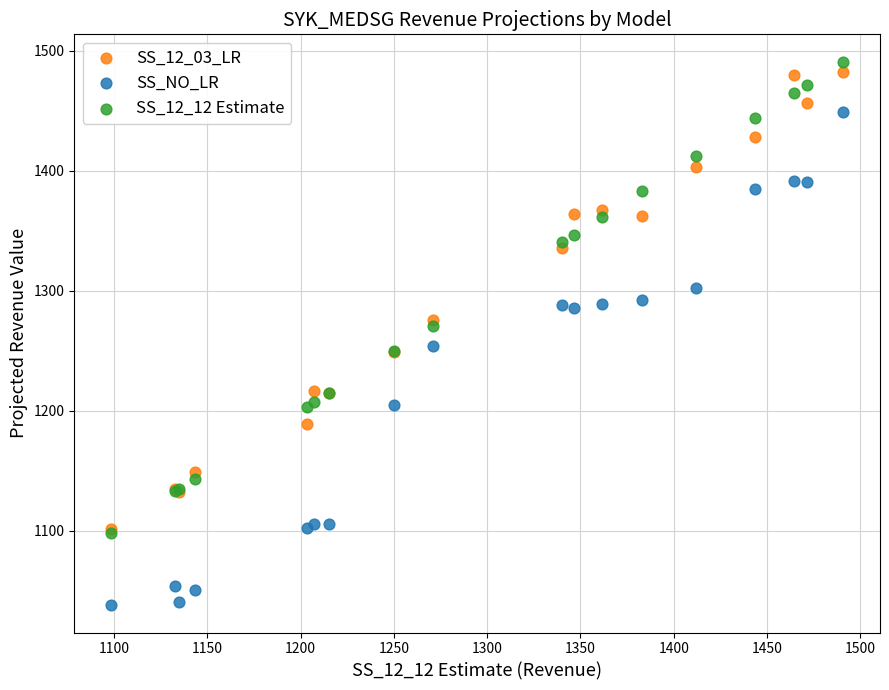

What are all the series names shown in the legend?

SS_12_03_LR, SS_NO_LR, SS_12_12 Estimate